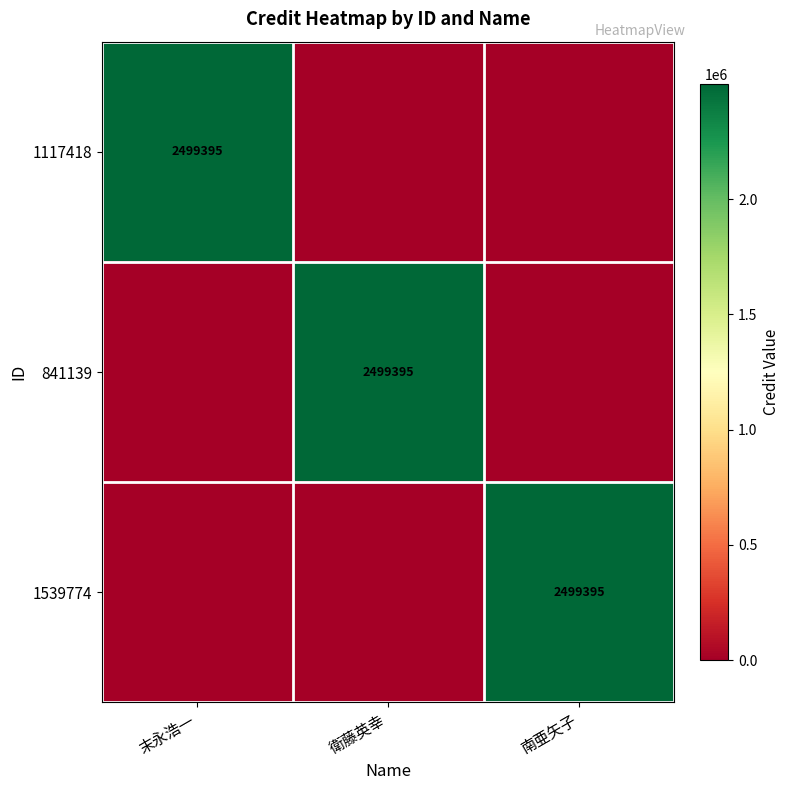

The value of 841139 at 衛藤英幸 is 3425259. True or false?

False